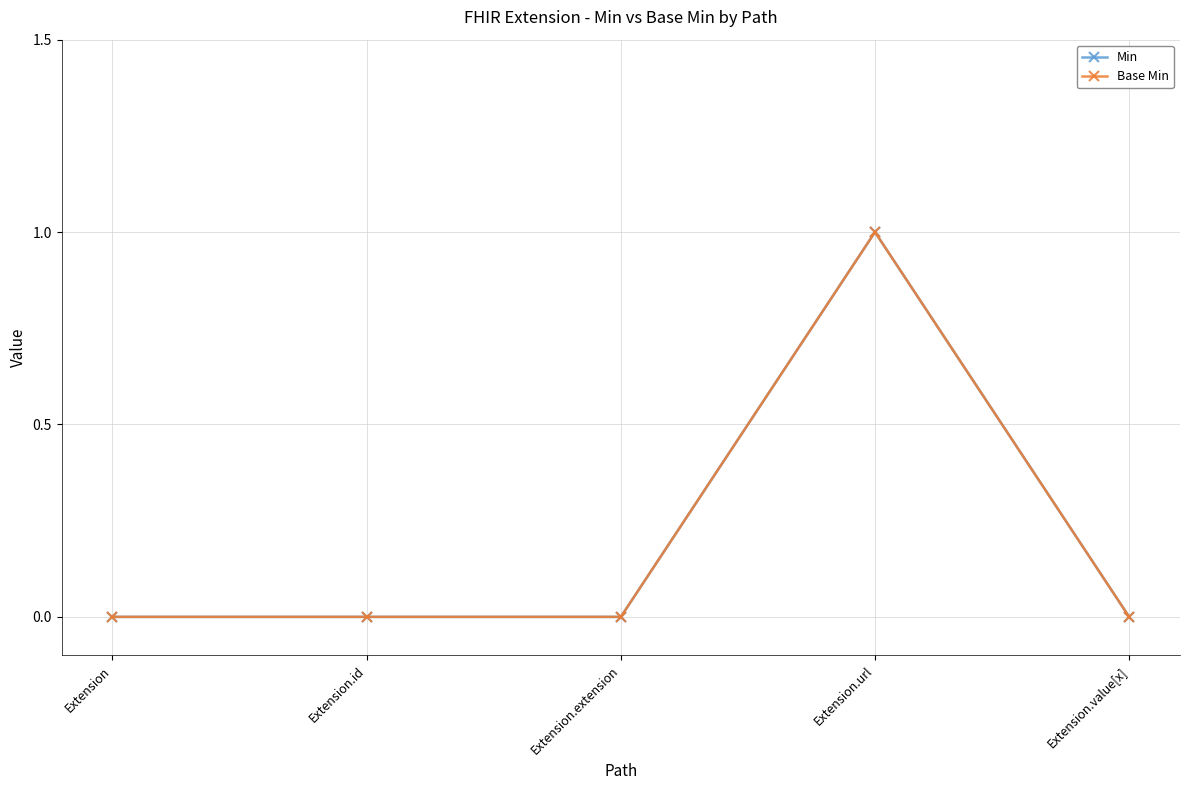

Is this an area chart (filled region under the line)?

No